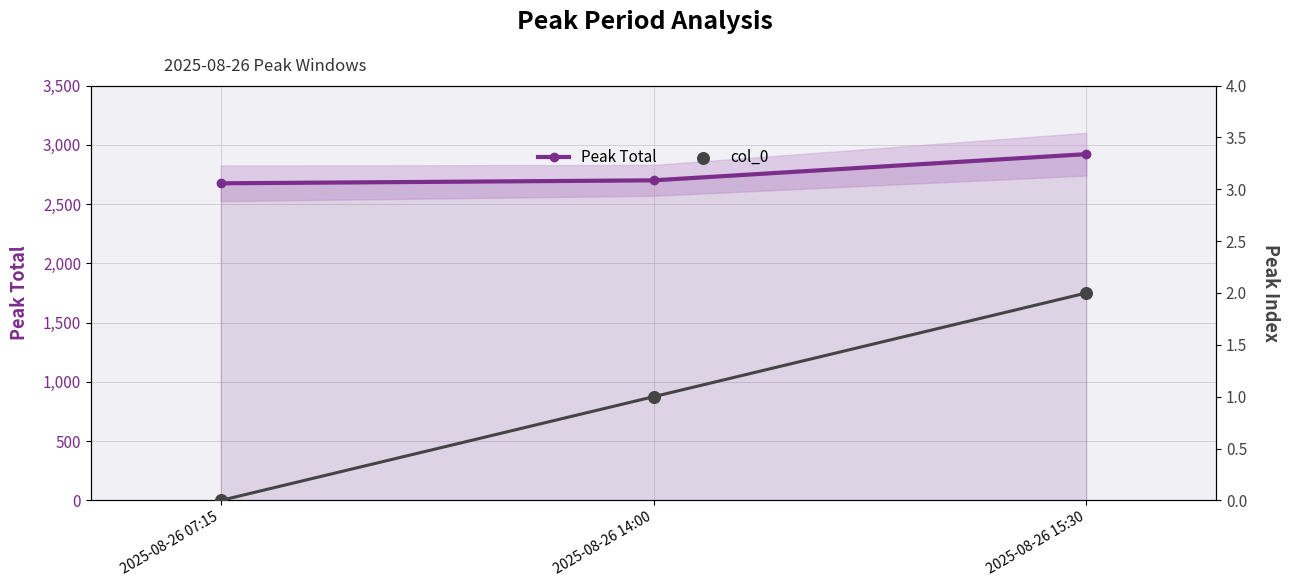

Is the value of Peak Total at 2025-08-26 07:15 greater than the value of col_0 at 2025-08-26 15:30?

Yes